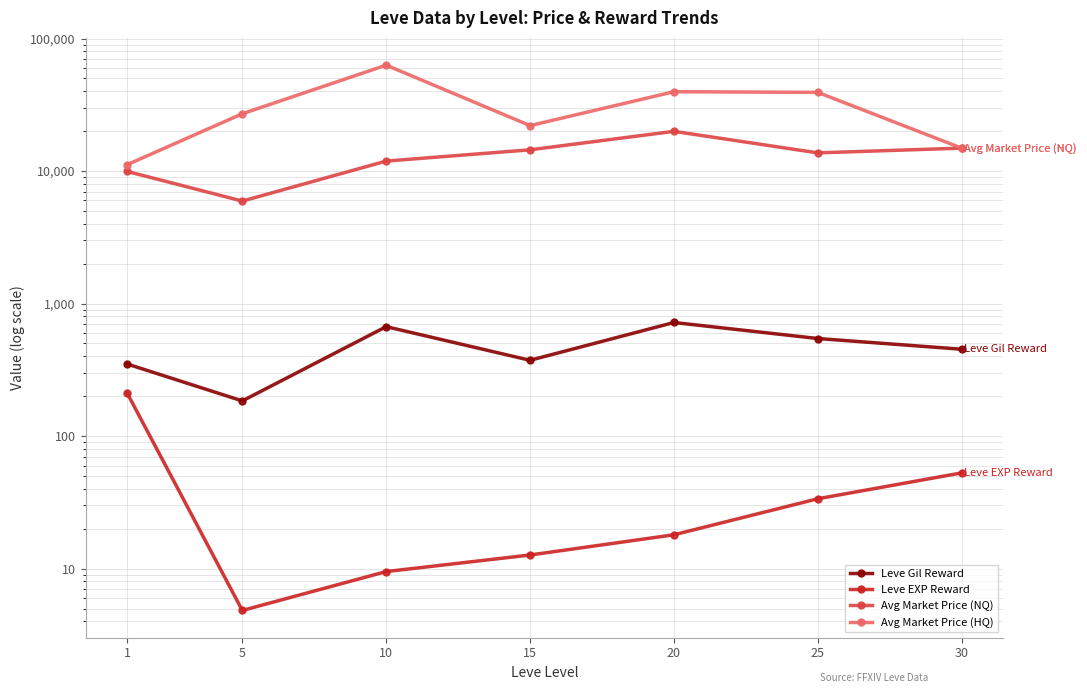

True or false: Leve Gil Reward has more than 1 points higher than both neighbors.

True